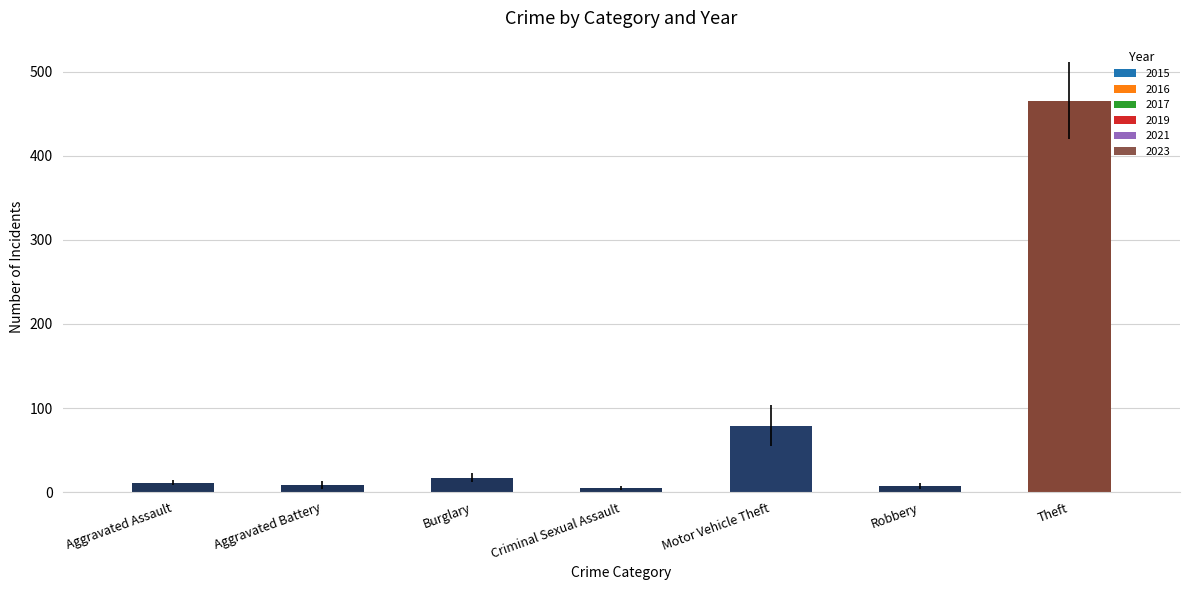

What is the approximate value at Motor Vehicle Theft?

78.8